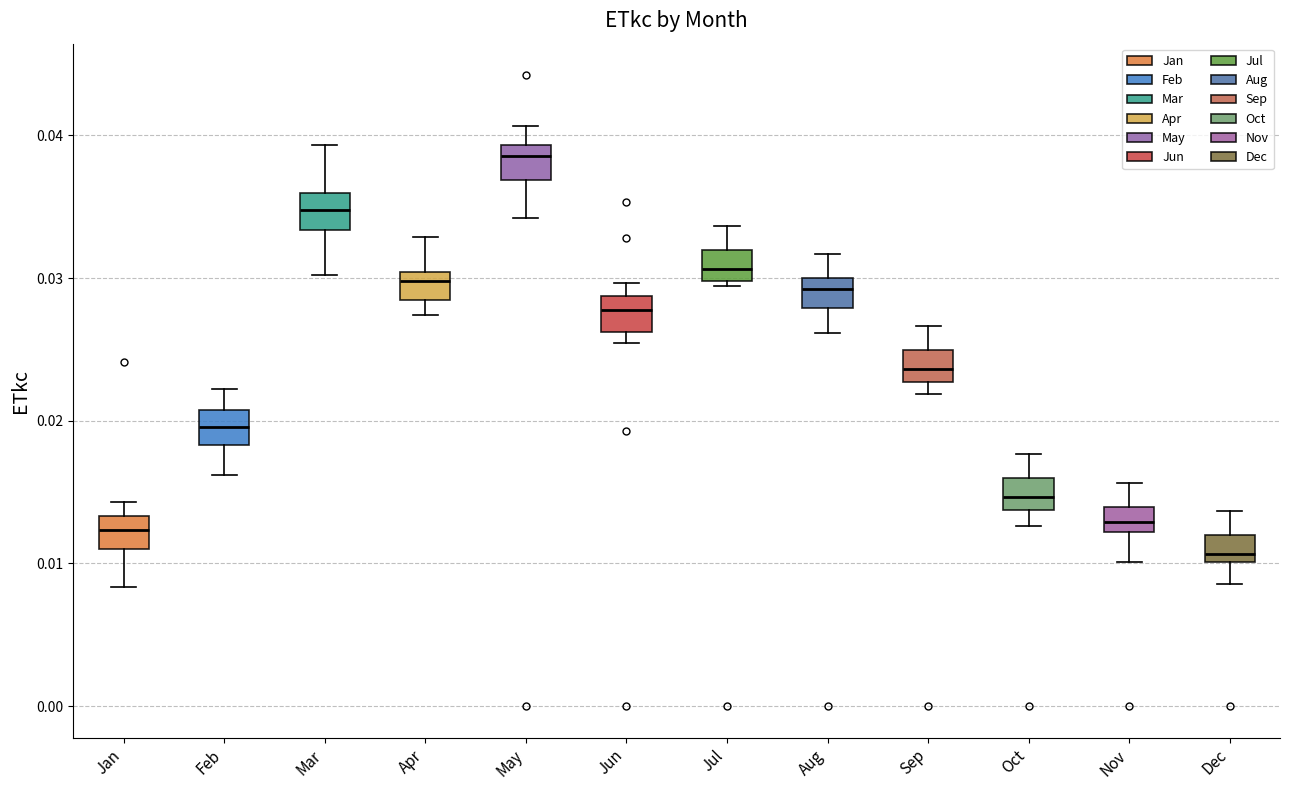

Where does the upper whisker of the box for Nov end on the y-axis? The values are not printed on the chart, so give them approximately, as read against the axis.

0.016